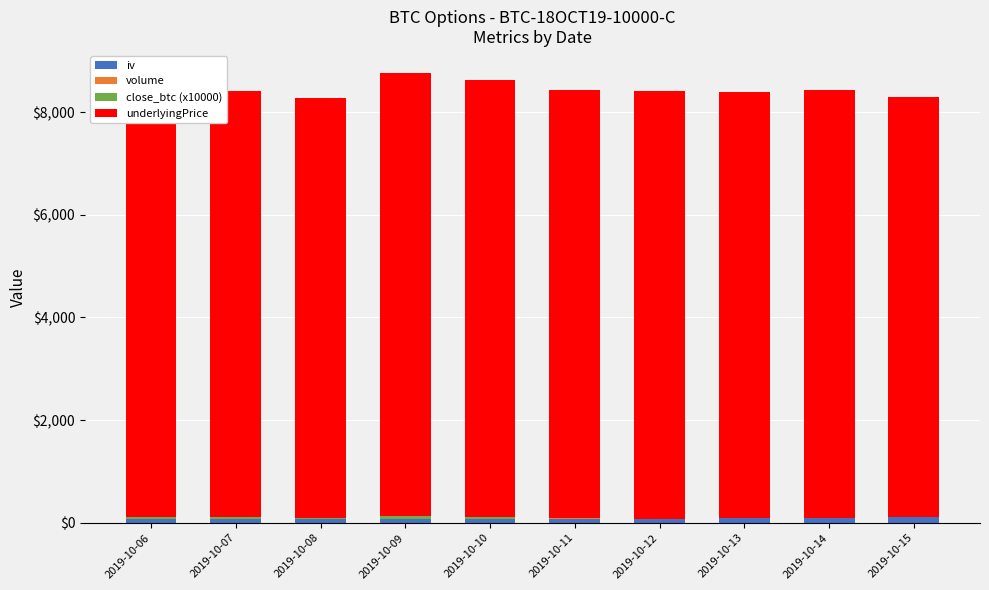

How many distinct data groups are displayed?

4